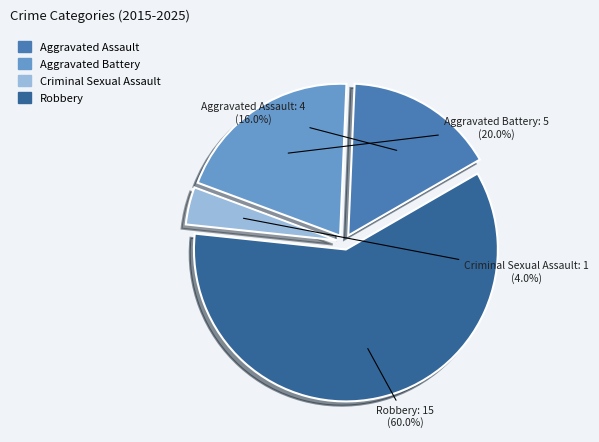

What percentage is NOT represented by Criminal Sexual Assault?

96.0%